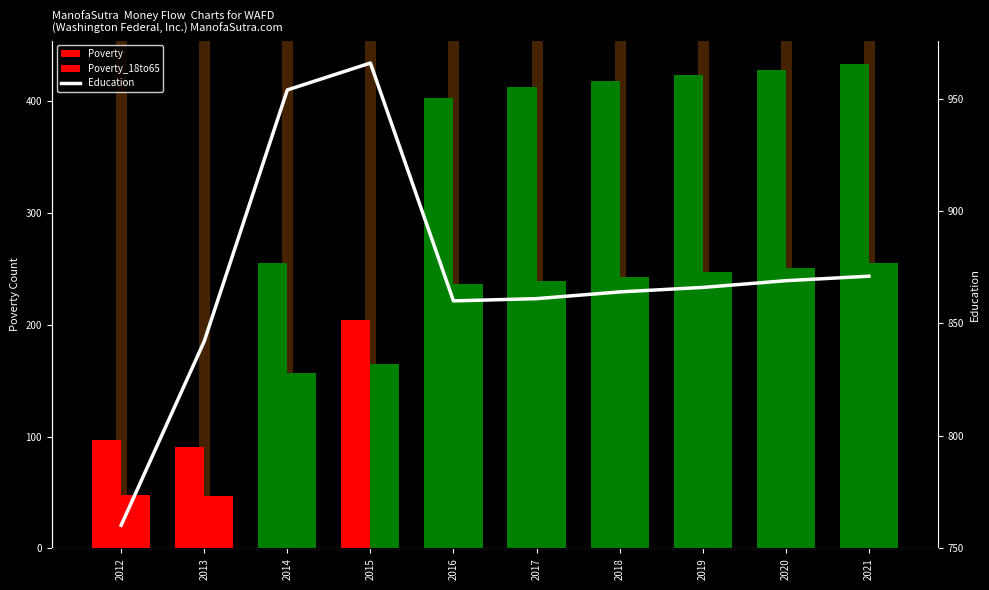

What is the approximate value of Poverty_18to65 at 2019?

247